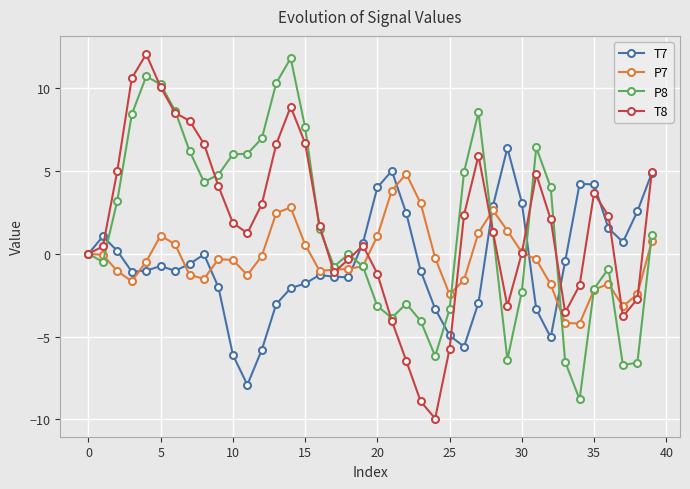

What is the difference between the maximum and second lowest values in the T8 series?

21.0